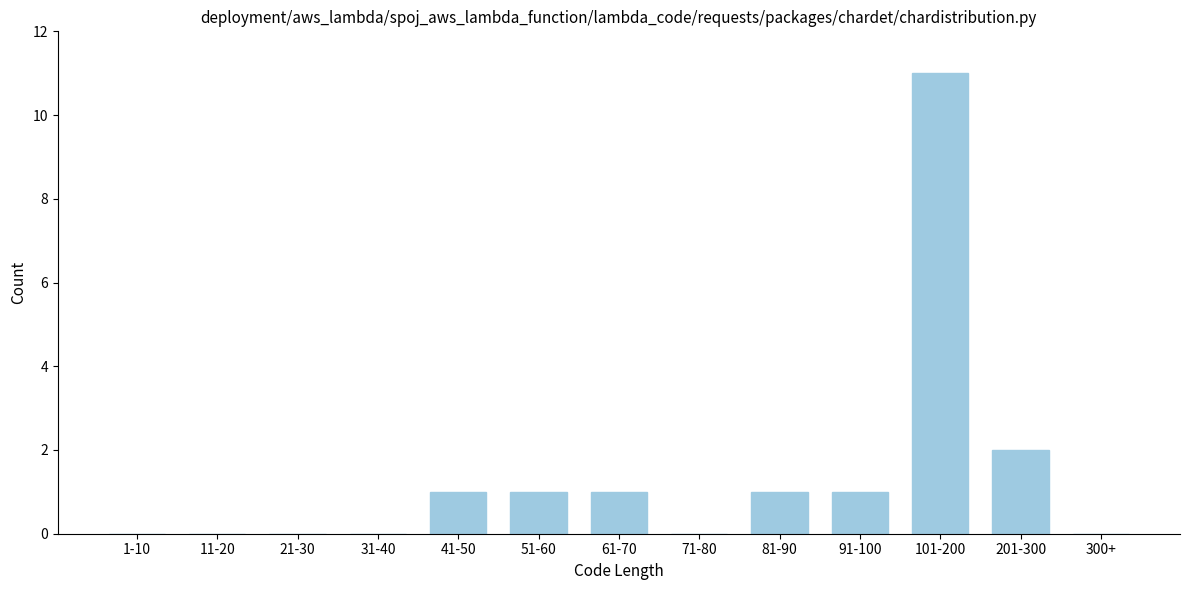

Reading left to right, list all the values displayed in this chart.

1-10=0	11-20=0	21-30=0	31-40=0	41-50=1	51-60=1	61-70=1	71-80=0	81-90=1	91-100=1	101-200=11	201-300=2	300+=0